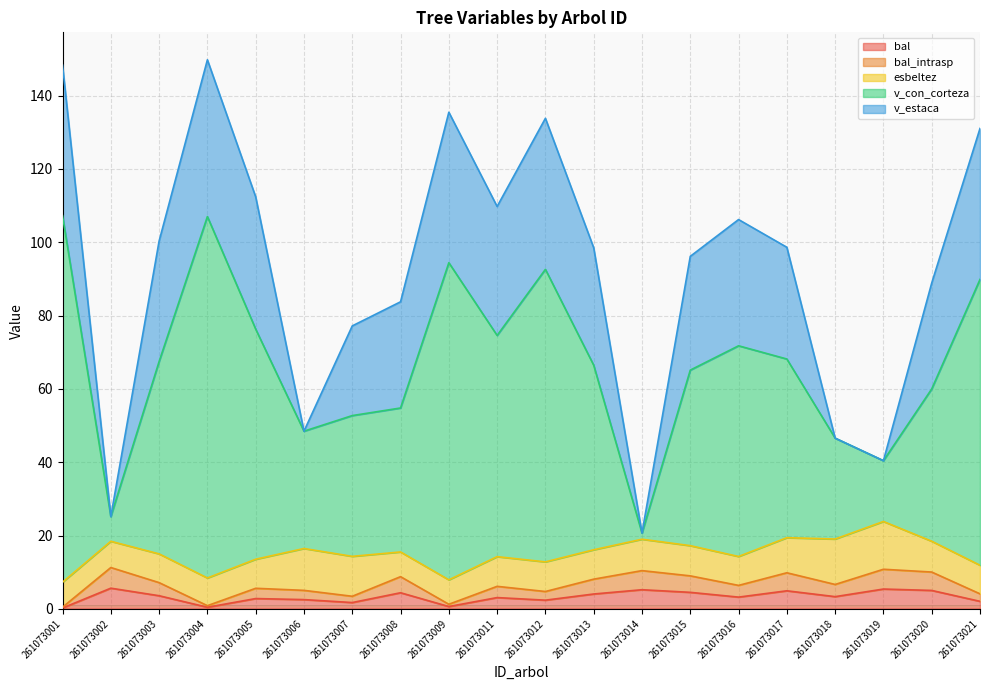

Which series has the largest total across all categories?

v_con_corteza